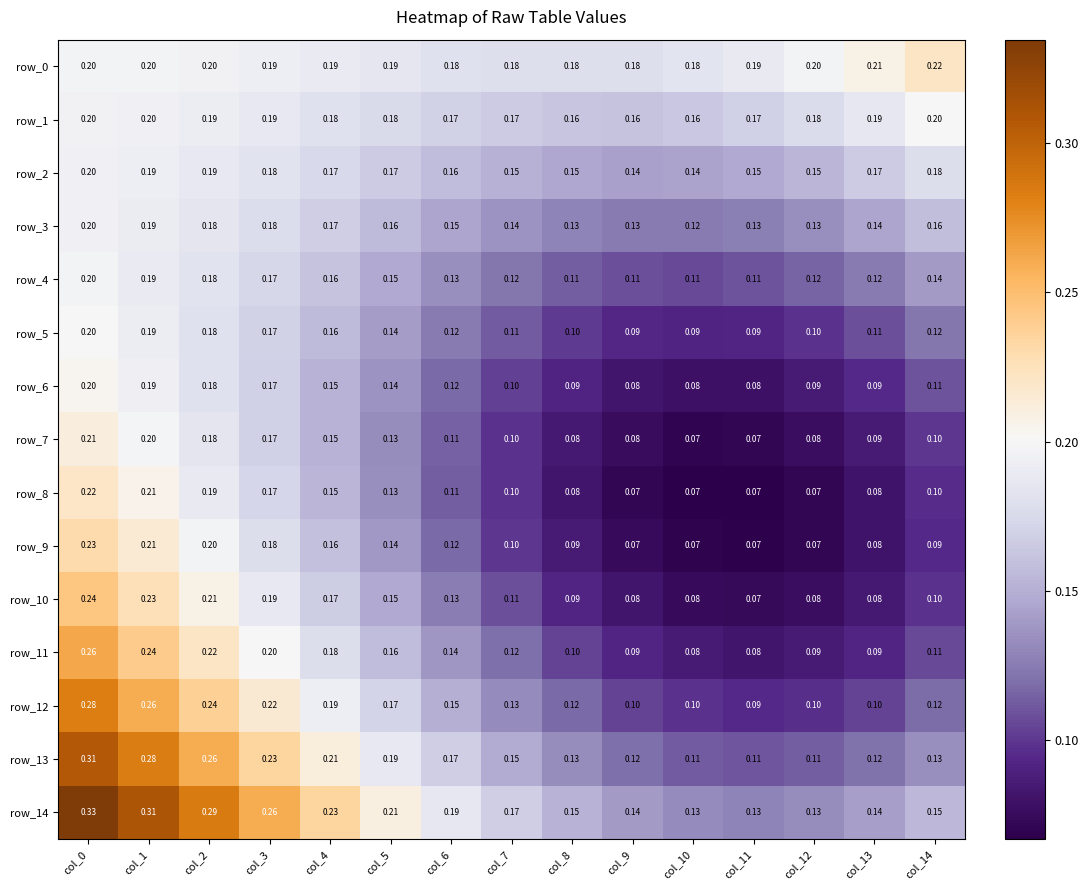

At how many categories does at least one series exceed 0?

15